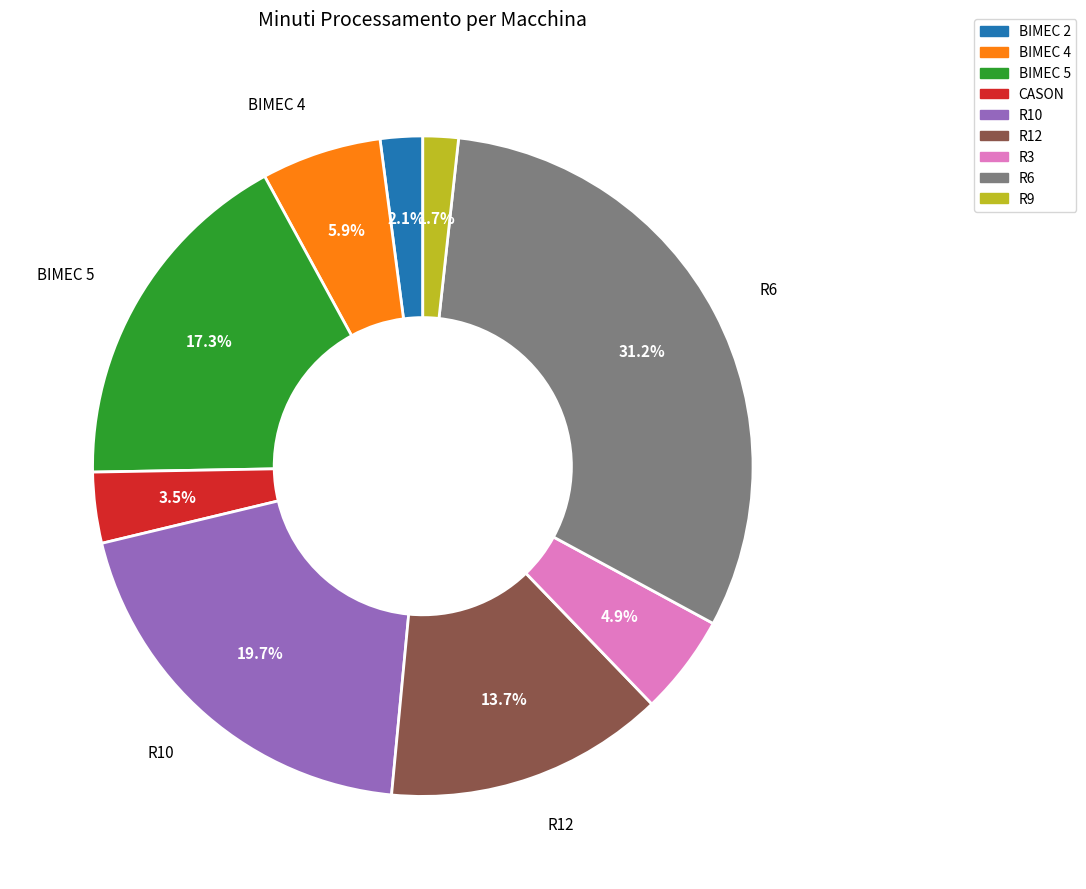

Is there any slice that represents more than half of the pie?

No